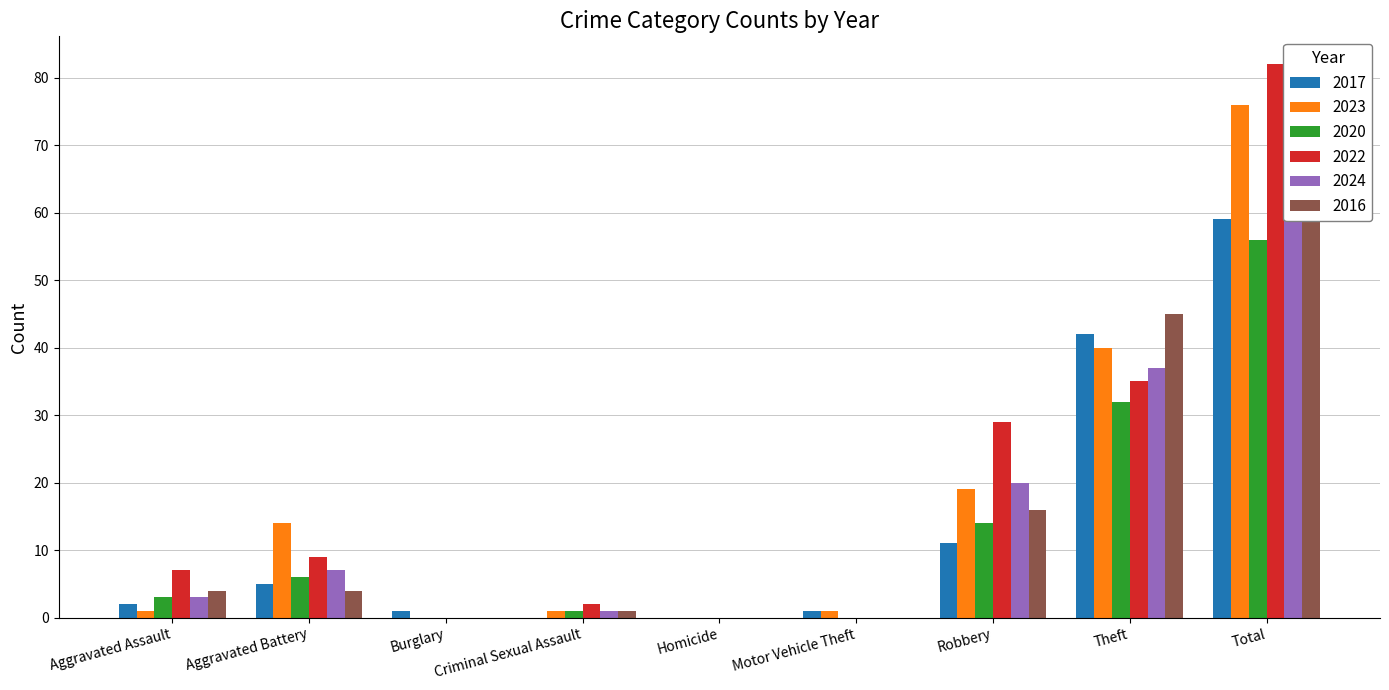

Reading right to left, extract all data points from this chart.

2017: 59	42	11	1	0	0	1	5	2
2023: 76	40	19	1	0	1	0	14	1
2020: 56	32	14	0	0	1	0	6	3
2022: 82	35	29	0	0	2	0	9	7
2024: 68	37	20	0	0	1	0	7	3
2016: 70	45	16	0	0	1	0	4	4